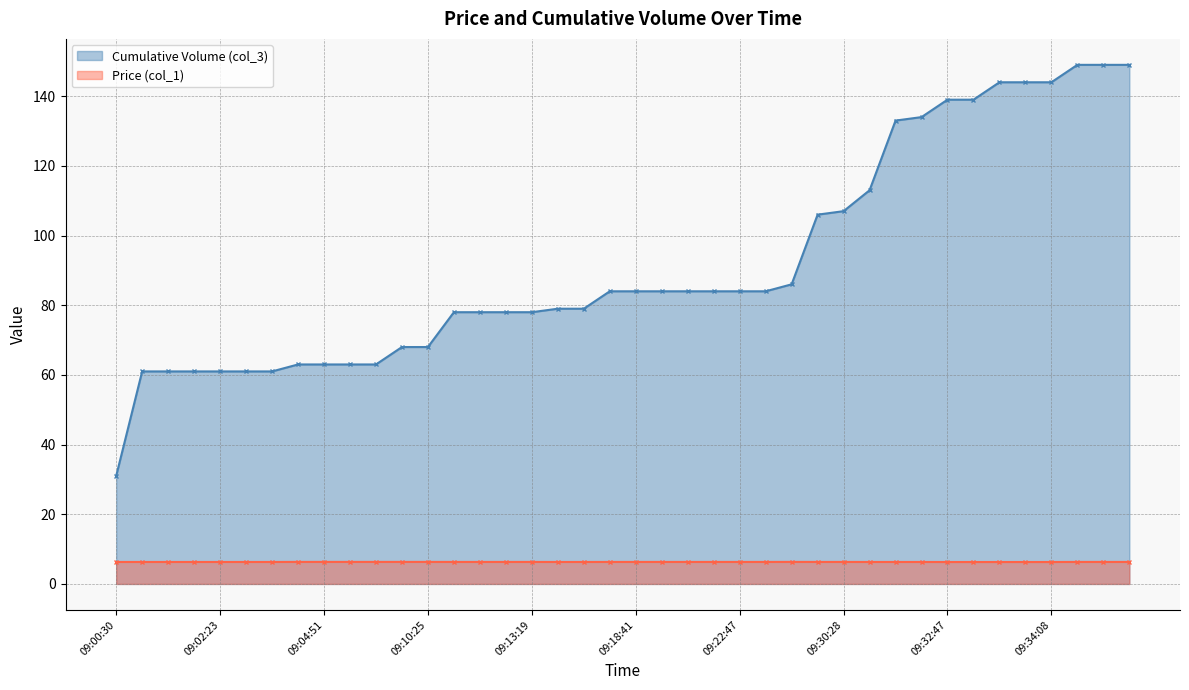

What is the label of the 38th point from the left?

09:35:10